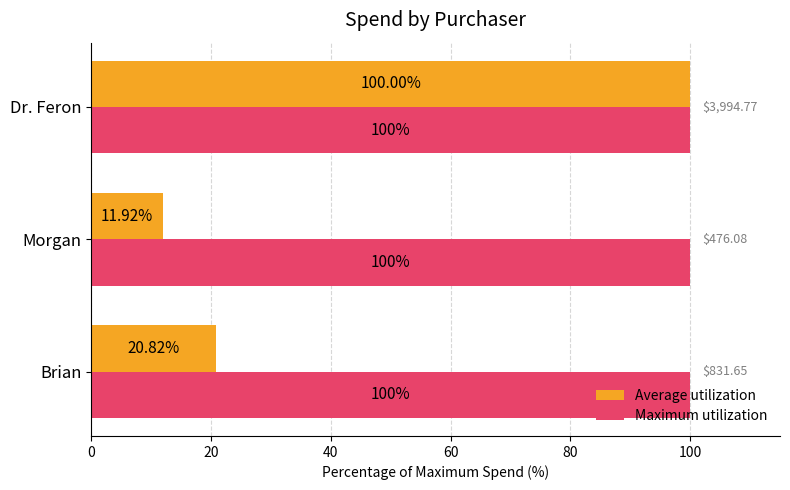

Rank the series at Morgan from lowest to highest value.

Average utilization, Maximum utilization